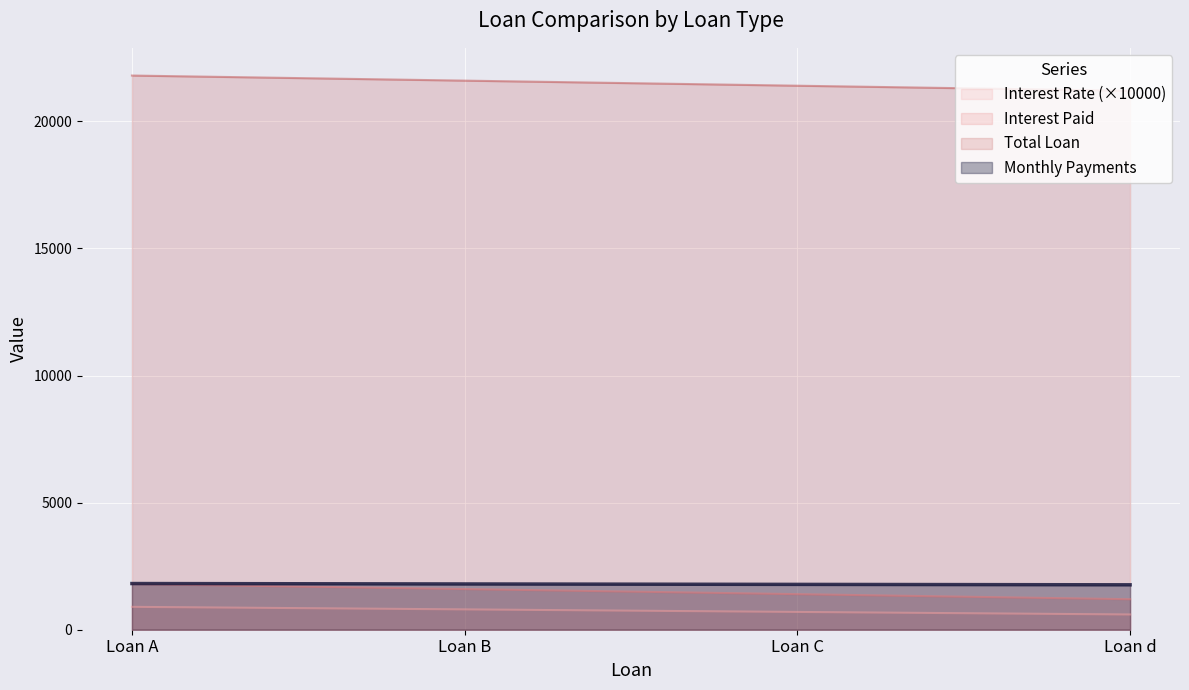

The value of Total Loan at Loan A is 8478.1. True or false?

False